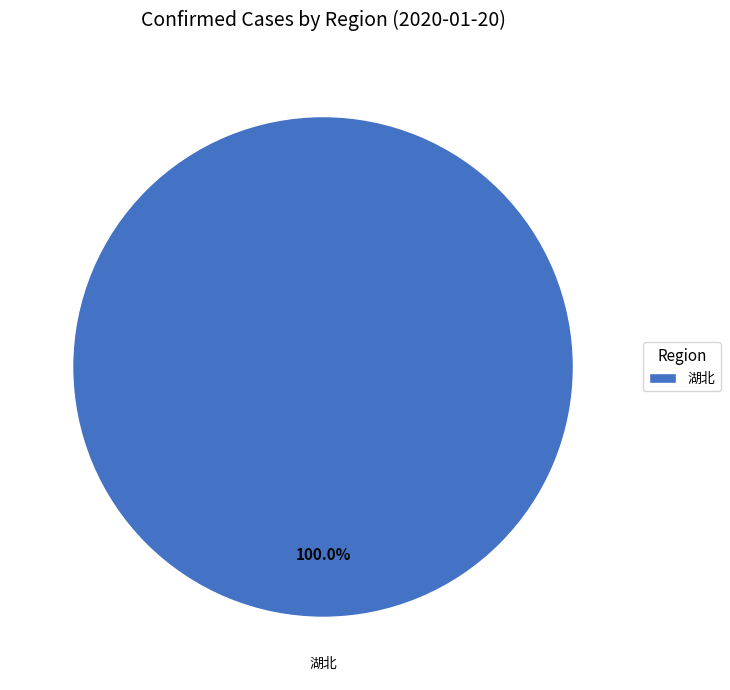

Rank the categories by value from lowest to highest.

湖北